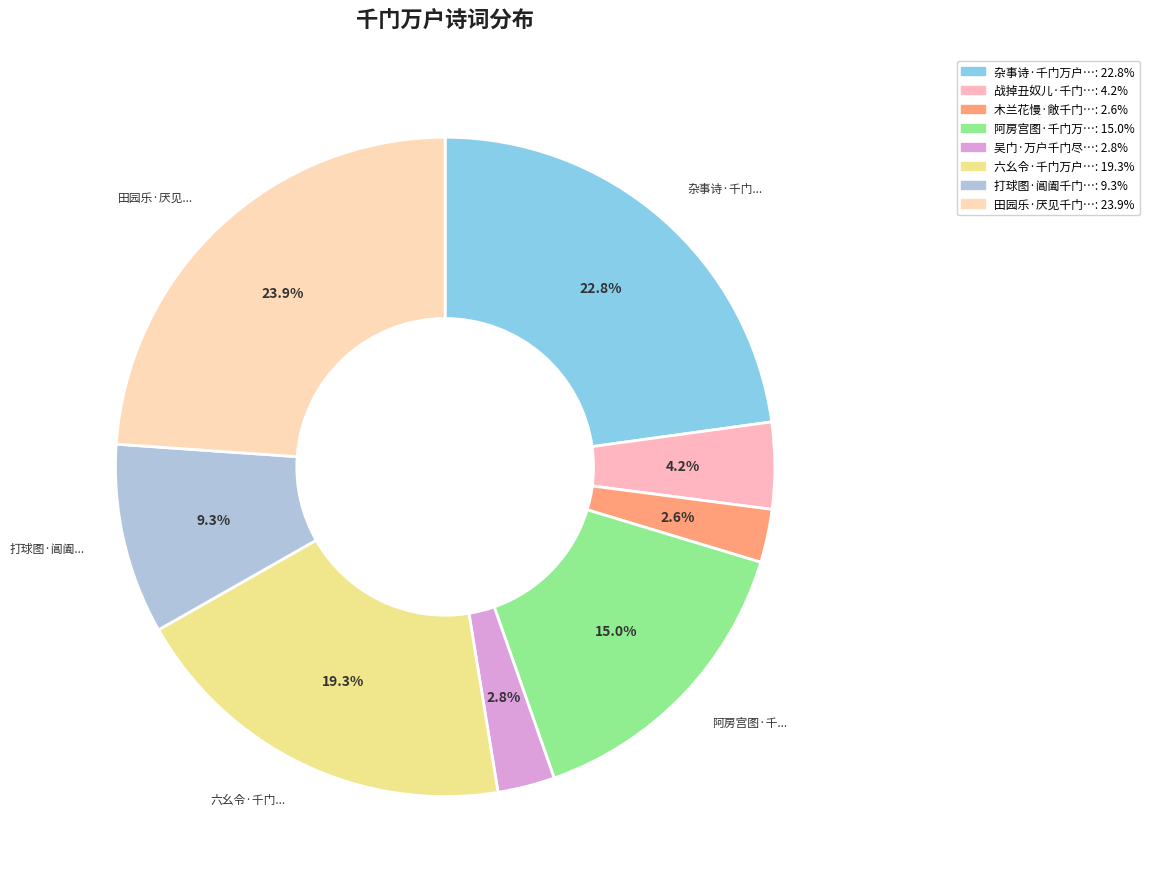

How many slices are in this pie chart?

8